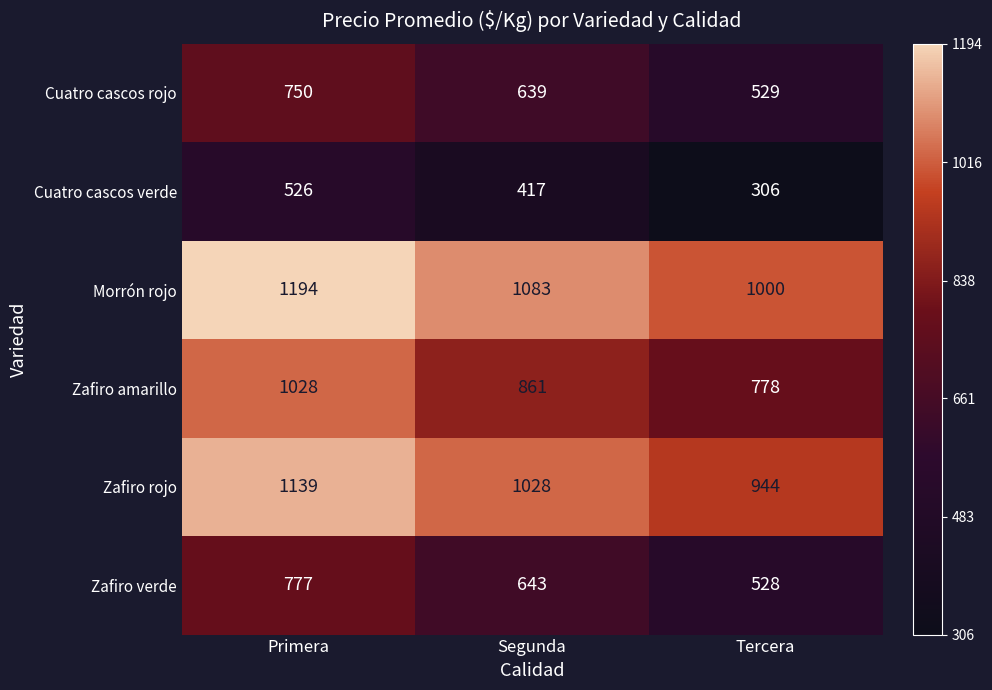

Reading left to right, transcribe all the data shown in this chart.

Cuatro cascos rojo: 750	639	529
Cuatro cascos verde: 526	417	306
Morrón rojo: 1194	1083	1000
Zafiro amarillo: 1028	861	778
Zafiro rojo: 1139	1028	944
Zafiro verde: 777	643	528